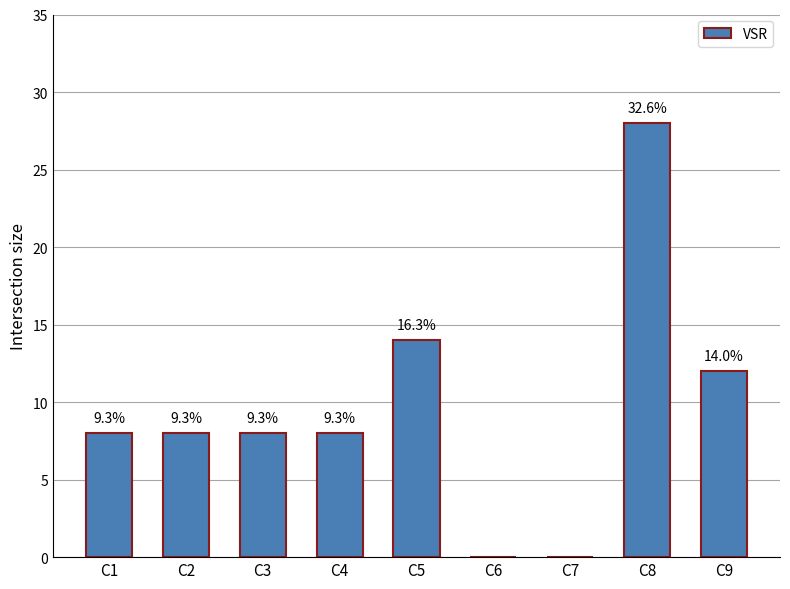

How many values are above zero?

7